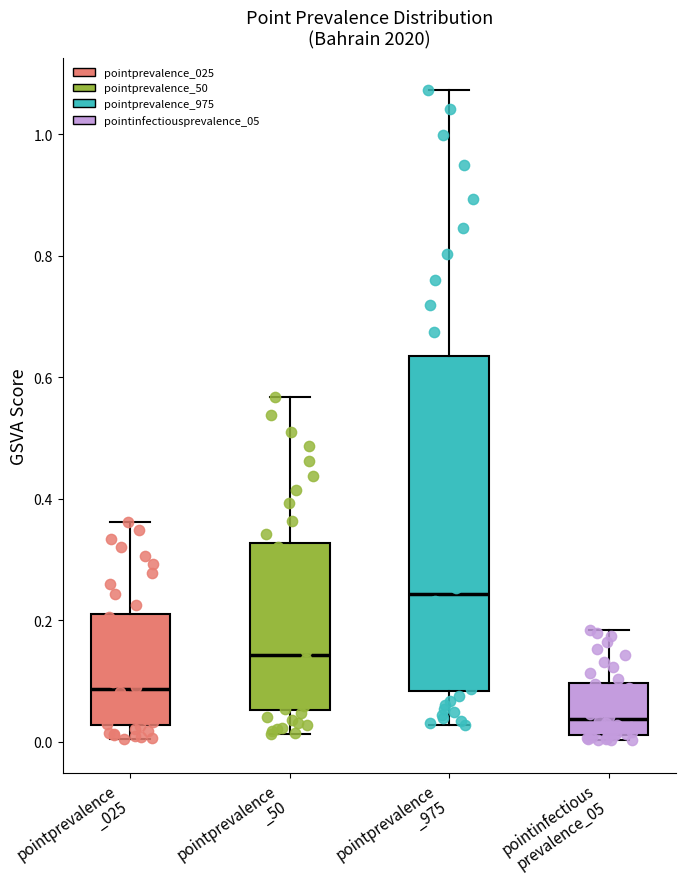

Which box is the tallest, from its lower edge to its upper edge?

pointprevalence _975